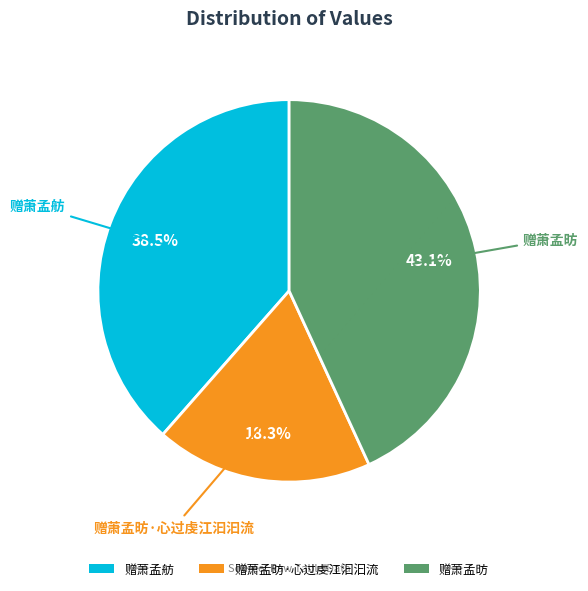

Between 赠萧孟舫 and 赠萧孟昉, which is larger?

赠萧孟昉